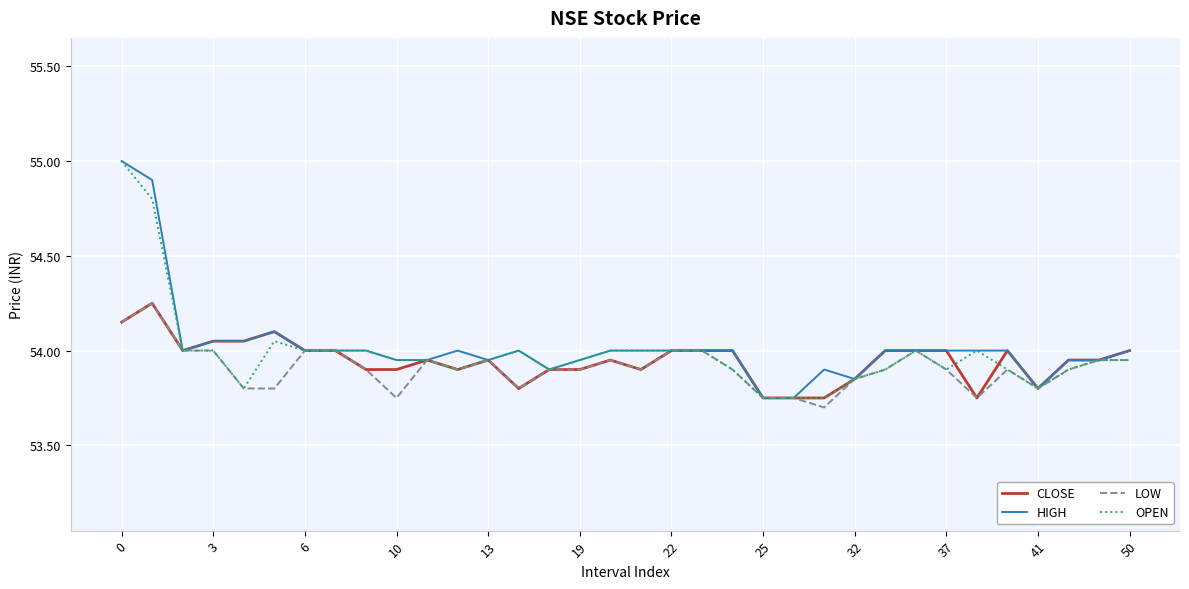

Does the chart have visible grid lines?

Yes